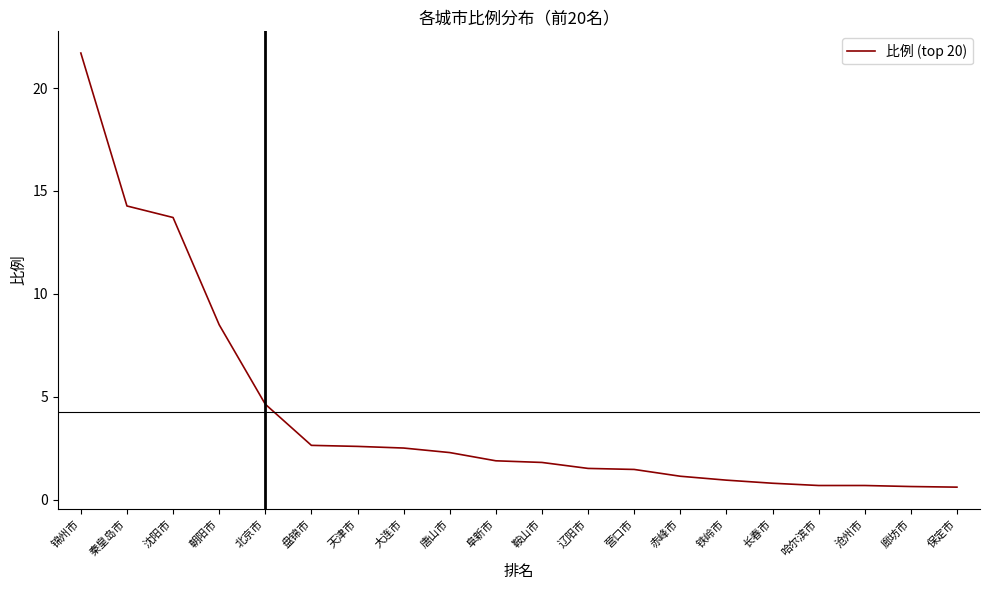

Between 营口市 and 天津市, which is larger?

天津市